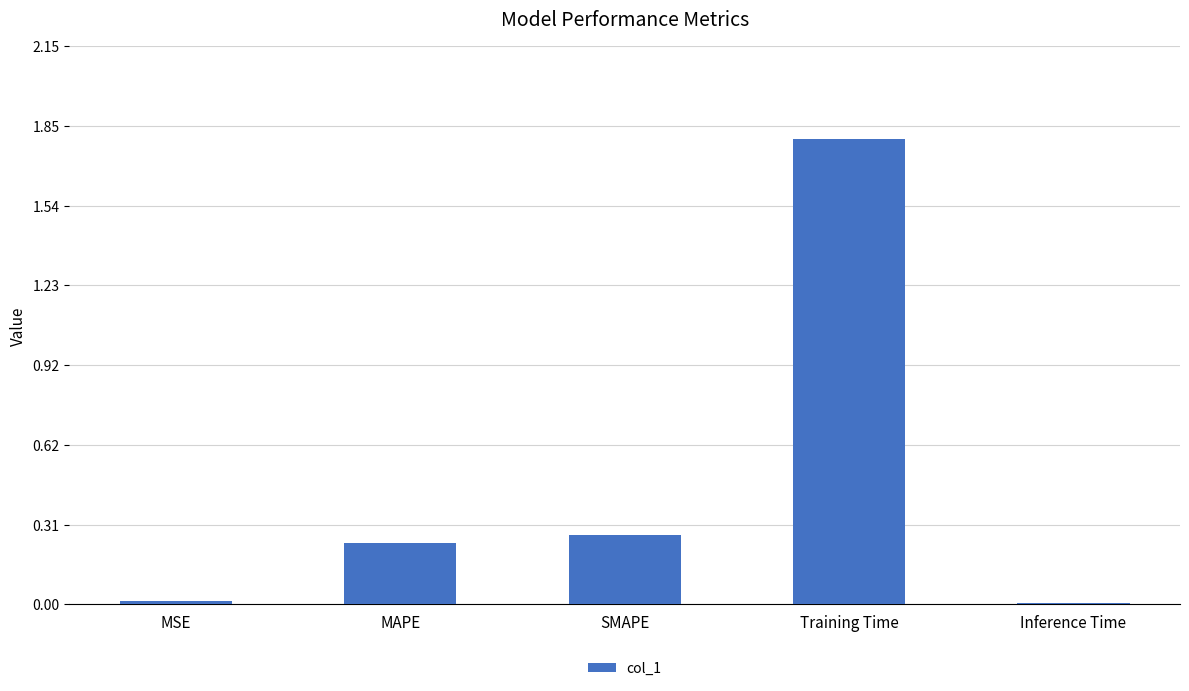

True or false: the data shows 1.8 at Training Time.

True